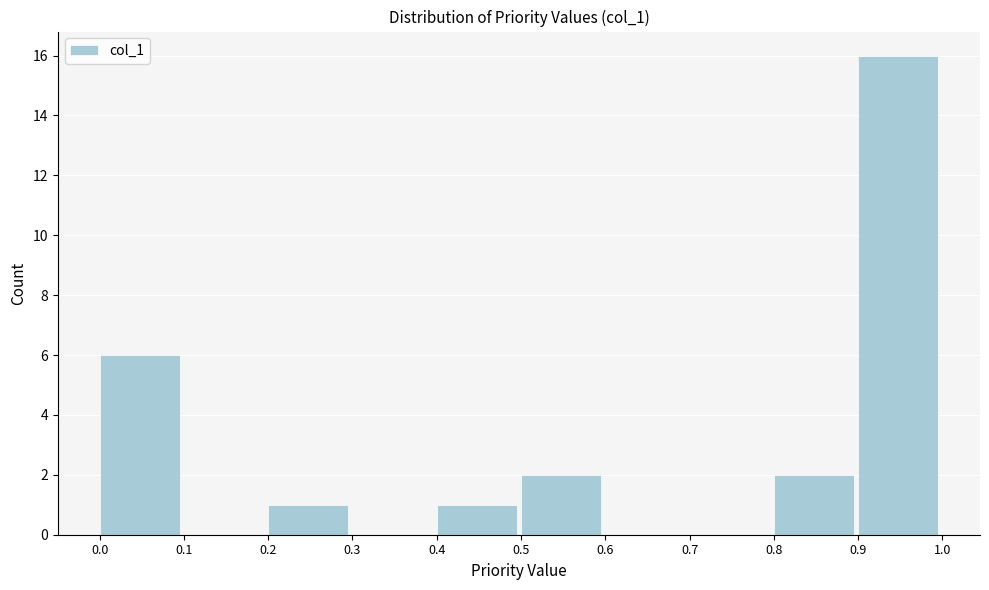

Reading left to right, list all the values displayed in this chart.

0.0=6	0.1=0	0.2=1	0.3=0	0.4=1	0.5=2	0.6=0	0.7=0	0.8=2	0.9=16